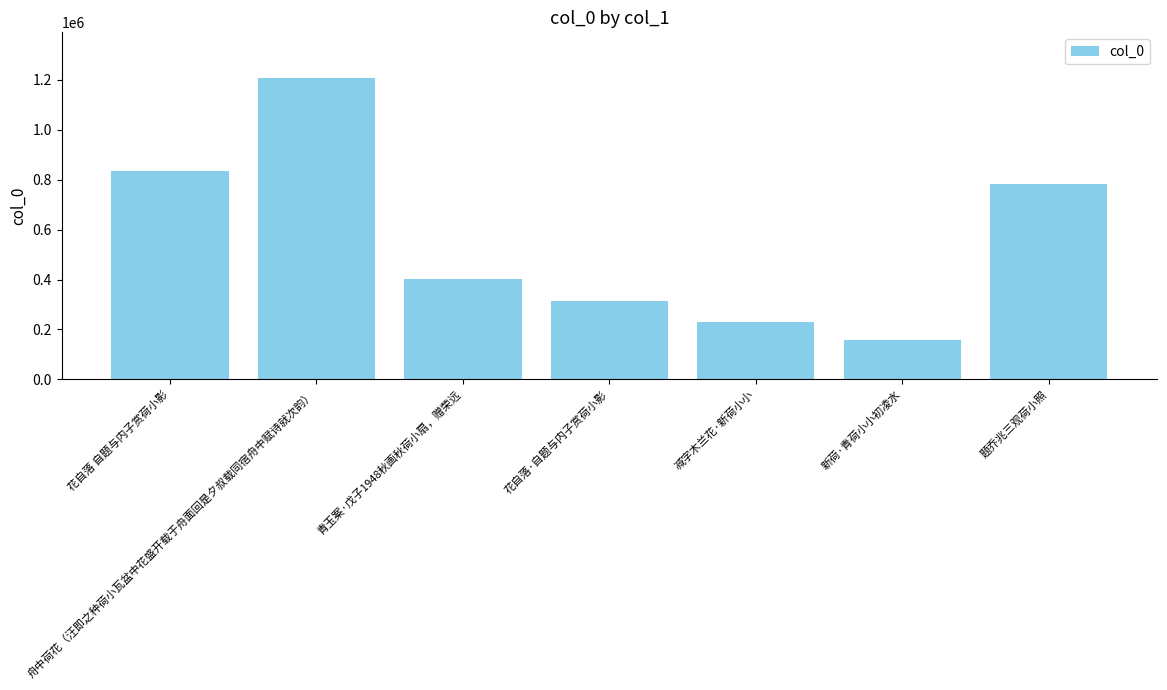

What is the label of the 3rd bar from the right?

减字木兰花·新荷小小